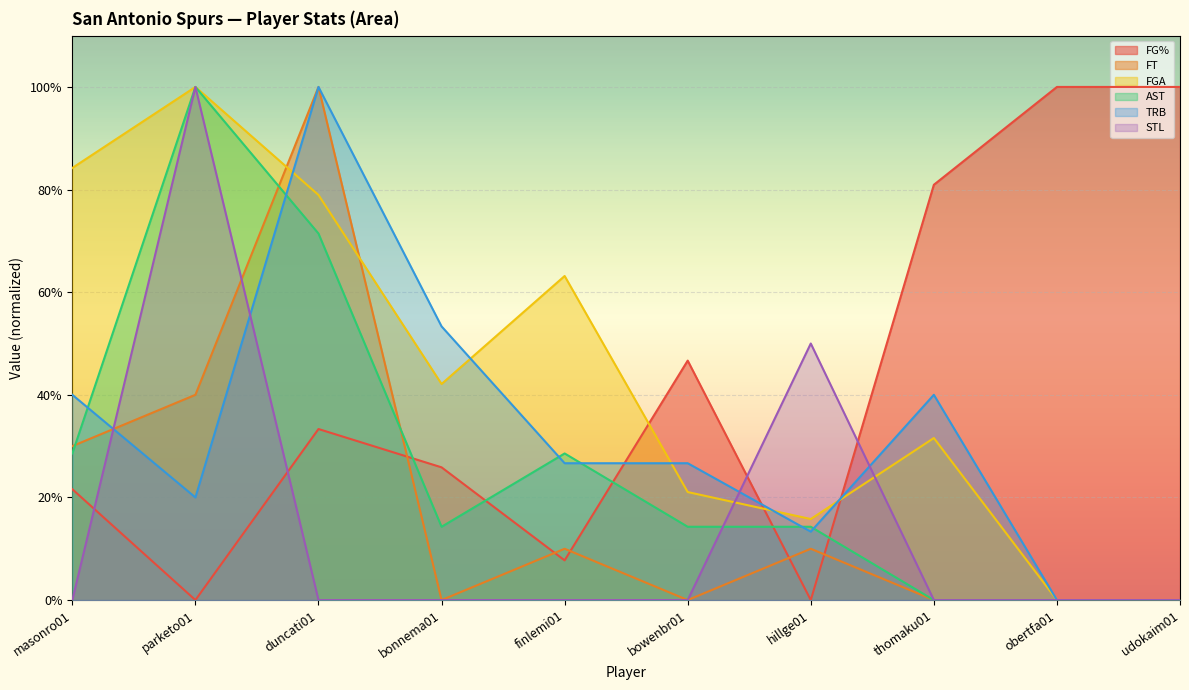

What is the sum of all FGA values?

4.4